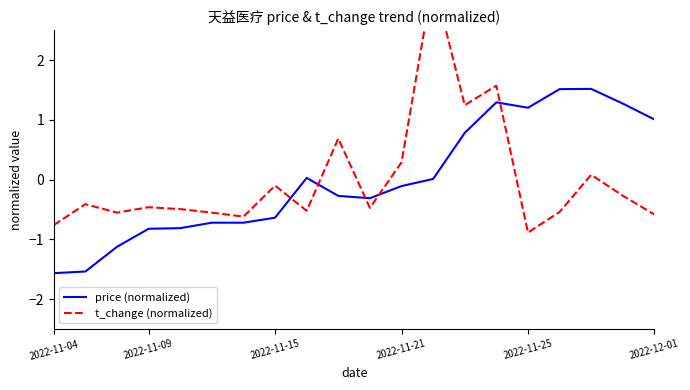

At how many categories does at least one series exceed 1?

8